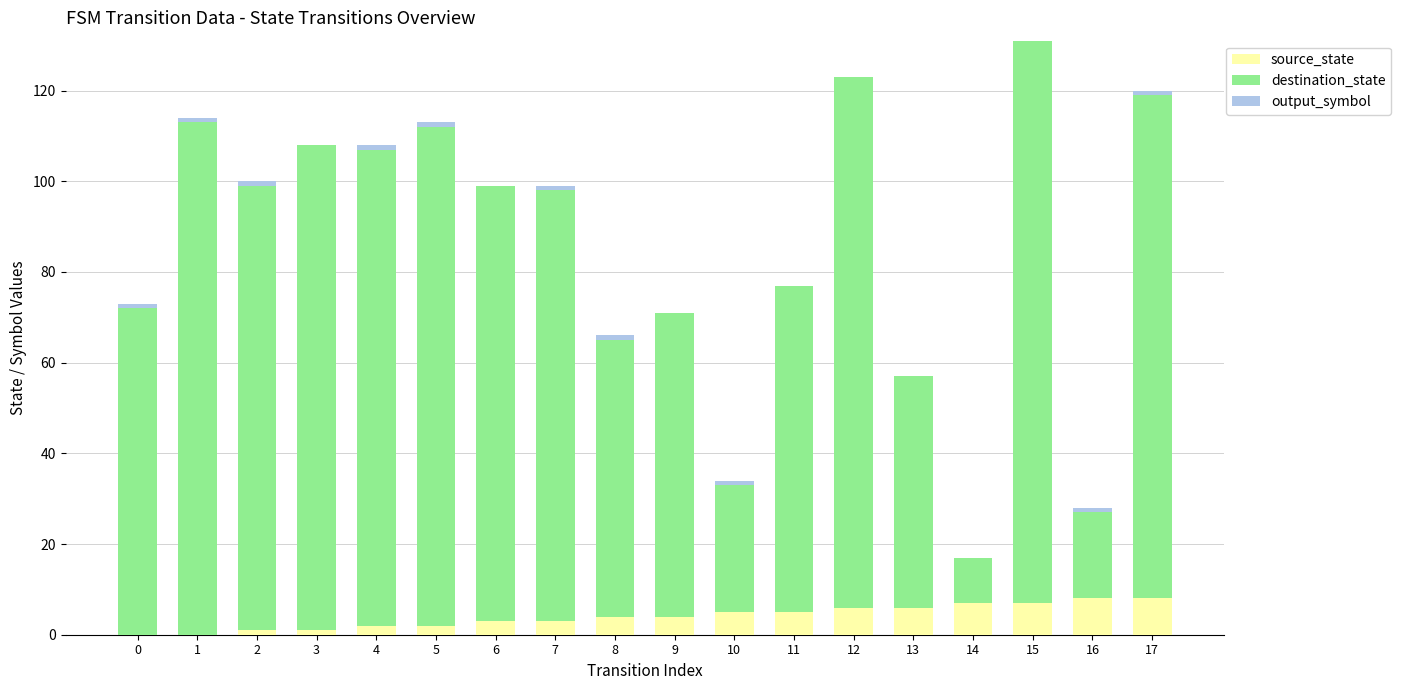

What is the sum of all source_state values?

72